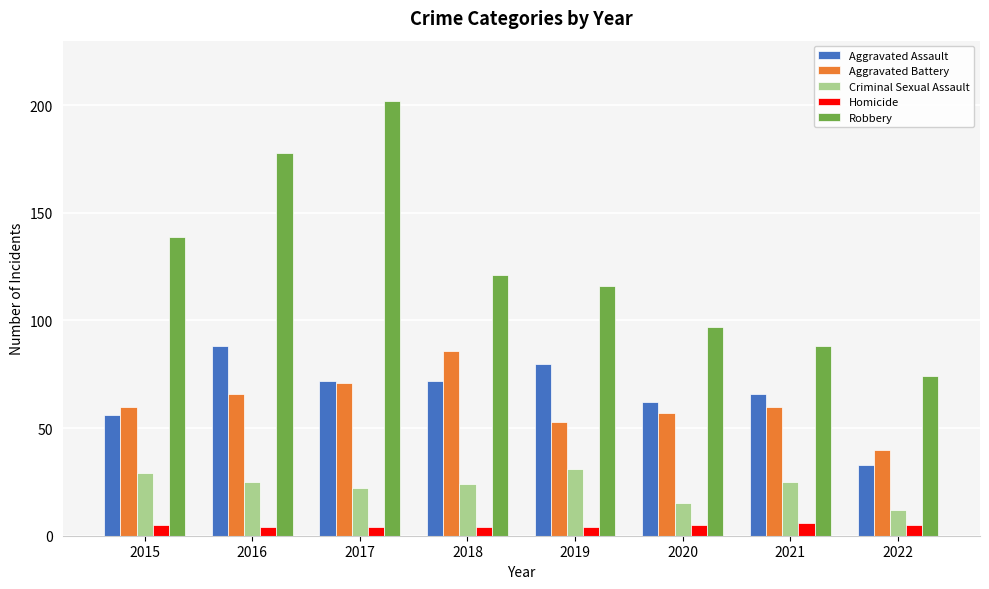

Which category has the lowest value in the Robbery series?

2022